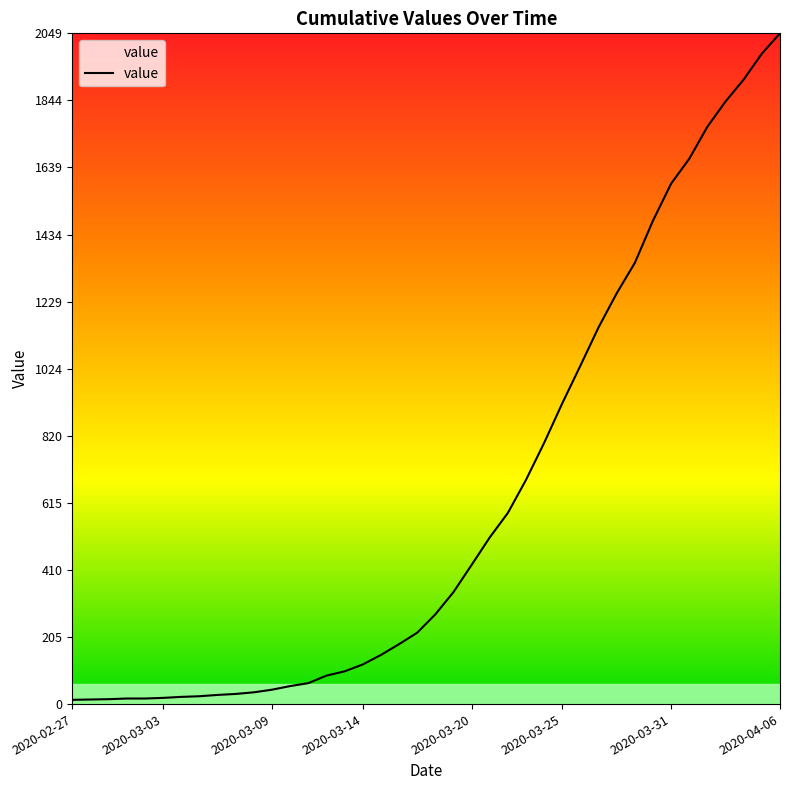

What is the difference between the maximum and minimum values?

2036